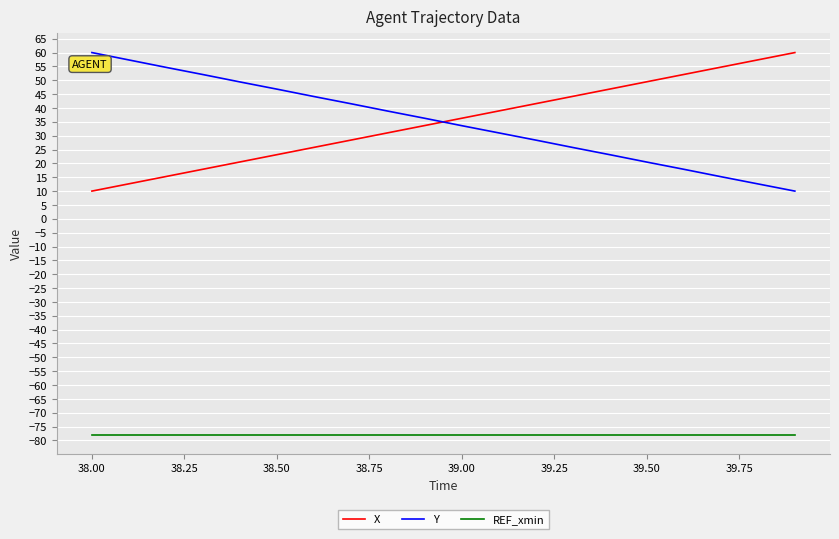

True or false: REF_xmin and Y intersect in this chart.

False